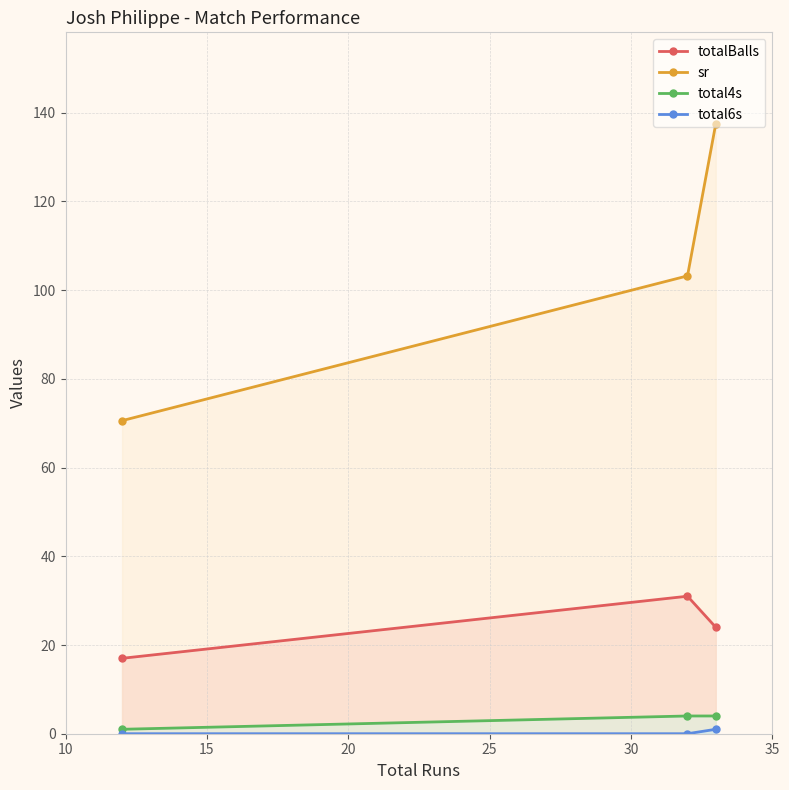

What is the greatest value displayed?

137.5